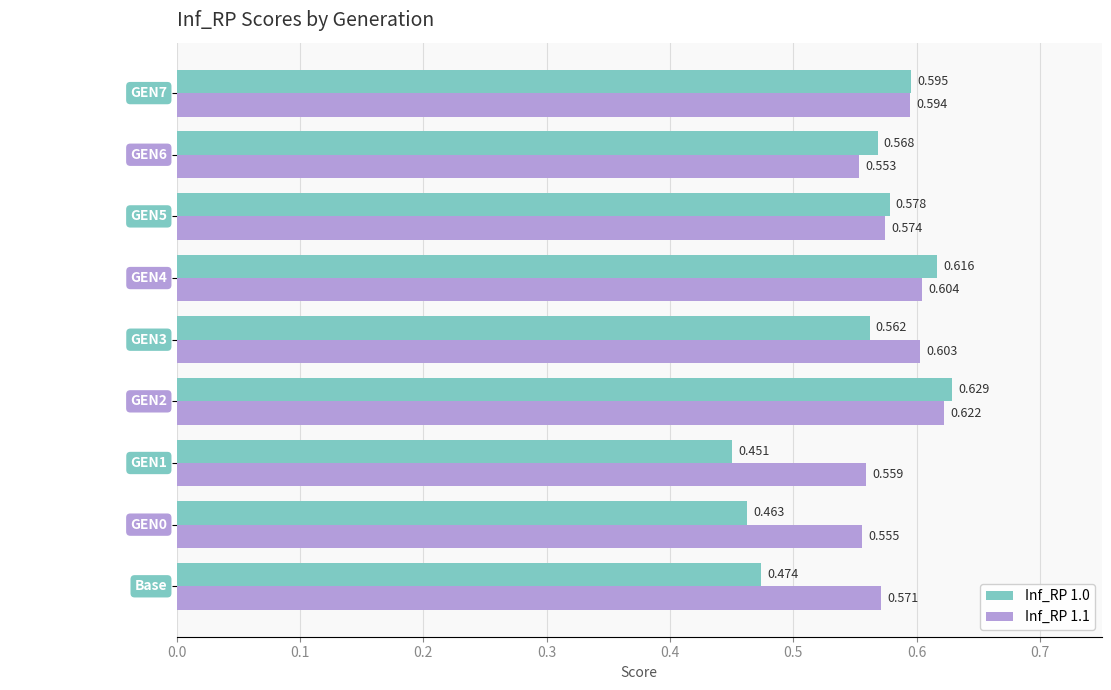

What are all the series names shown in the legend?

Inf_RP 1.0, Inf_RP 1.1